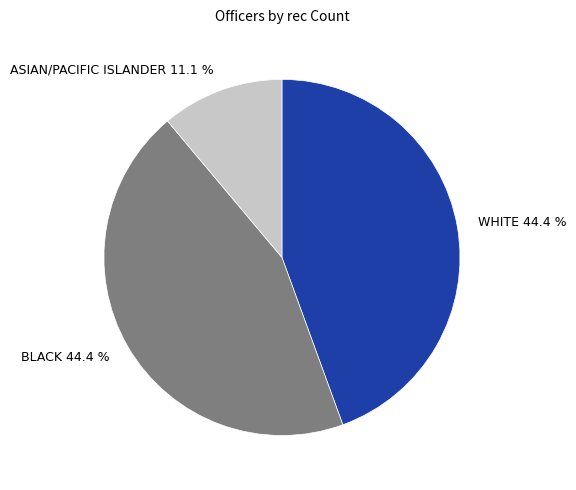

To the nearest percent, what is the difference between the largest and smallest slice percentages?

33%